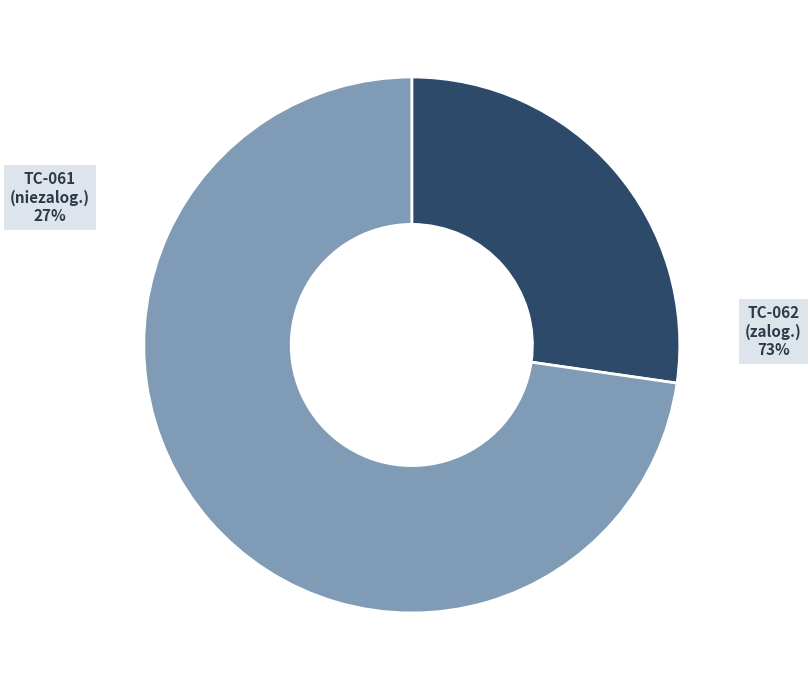

Approximately how many times larger is the value at Dodawanie do ulubionych - niezalogowany compared to Dodawanie do ulubionych - zalogowany?

0.4